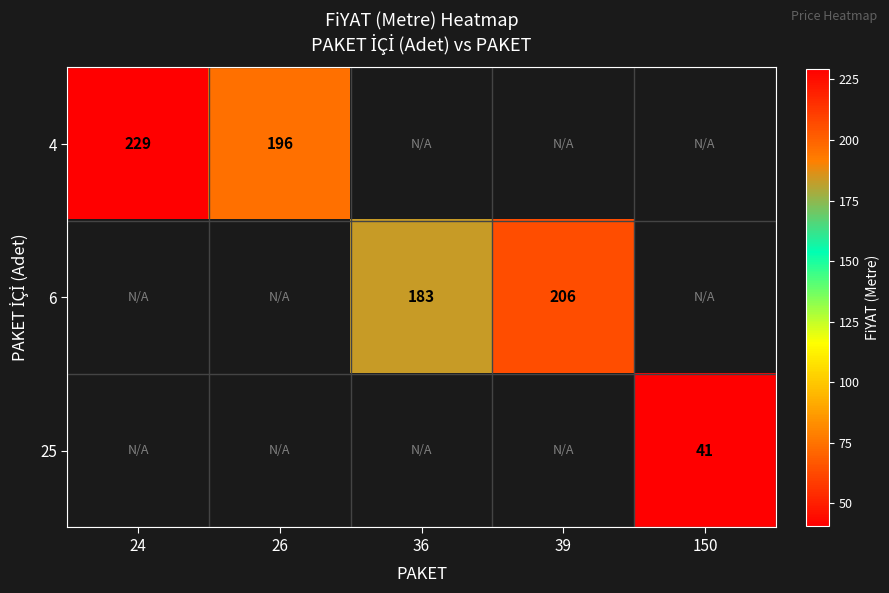

Is the value of 6 at 36 greater than the value of 25 at 36?

No